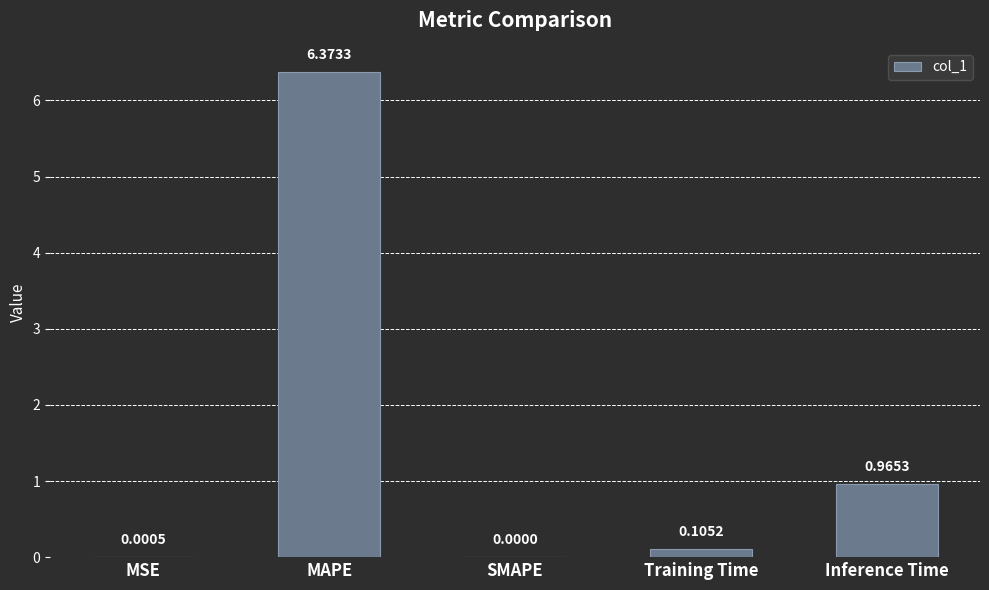

Which label corresponds to the largest value in the chart?

MAPE